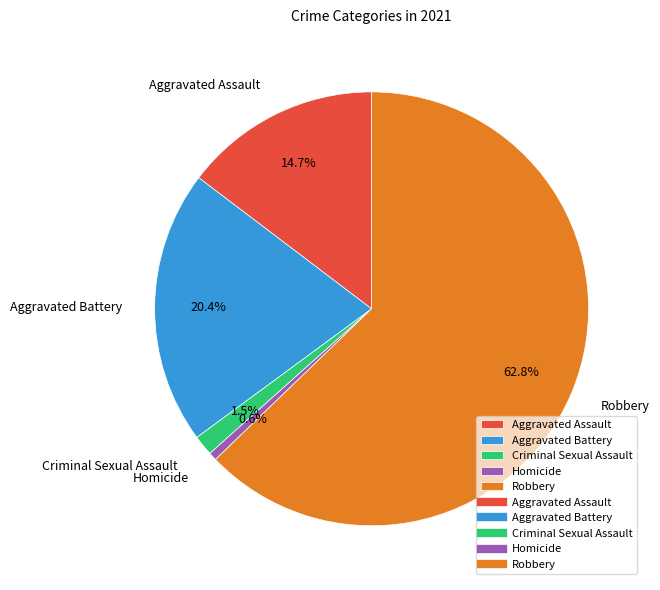

How much of the chart is everything except Robbery?

37.2%